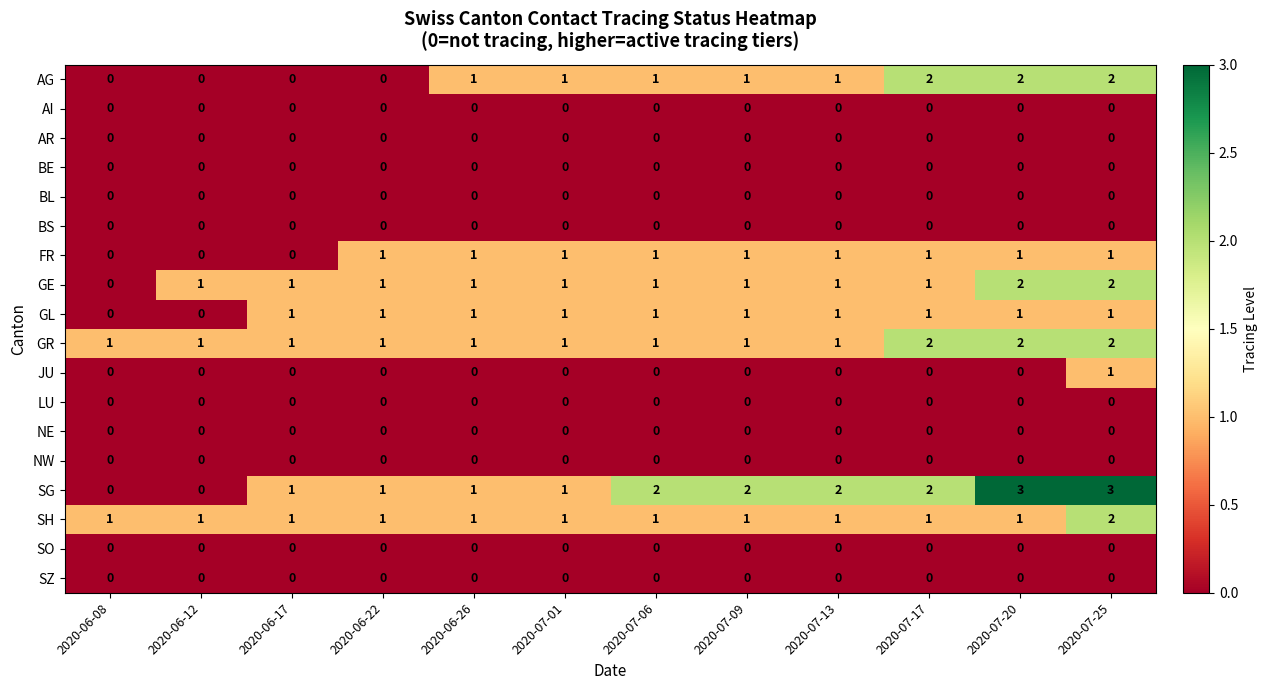

How many categories are shown in the chart?

12